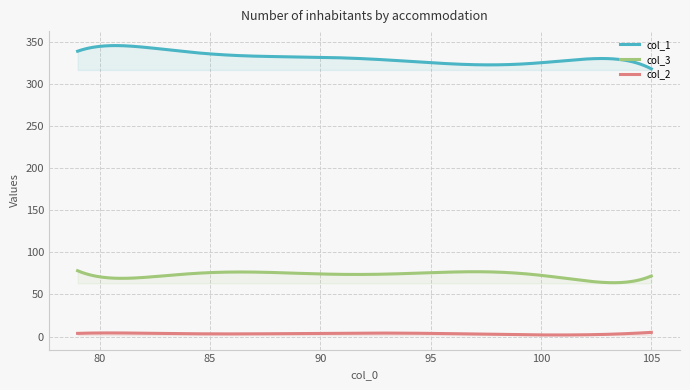

What is the average value of the col_1 series?

331.5